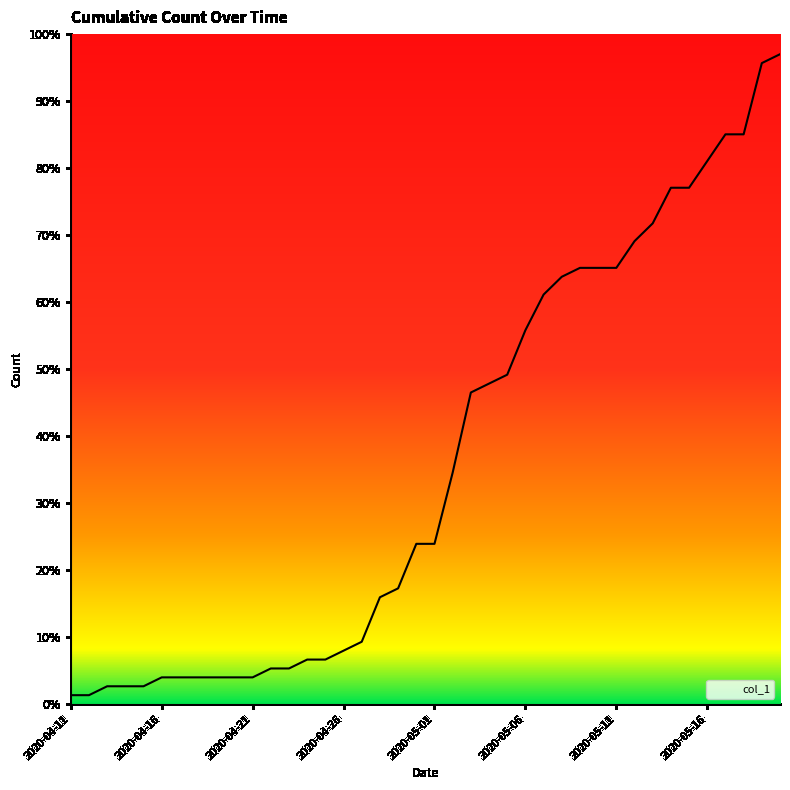

What is the difference between the maximum and minimum values?

95.7